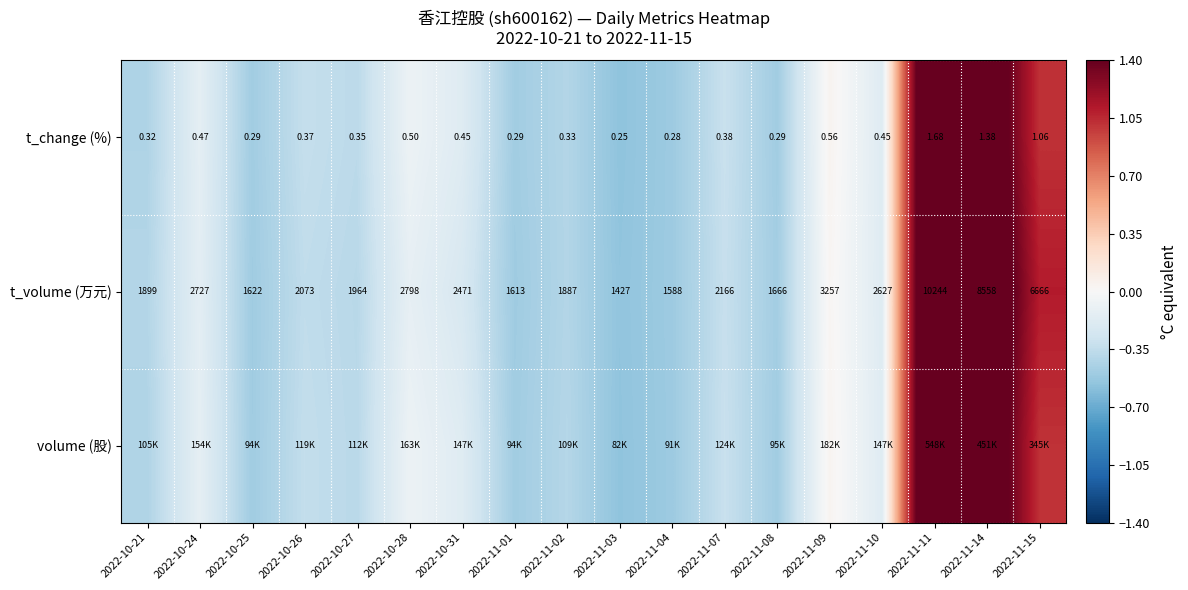

Is the value of t_change (%) at 2022-11-01 greater than the value of t_volume (万元) at 2022-10-28?

No